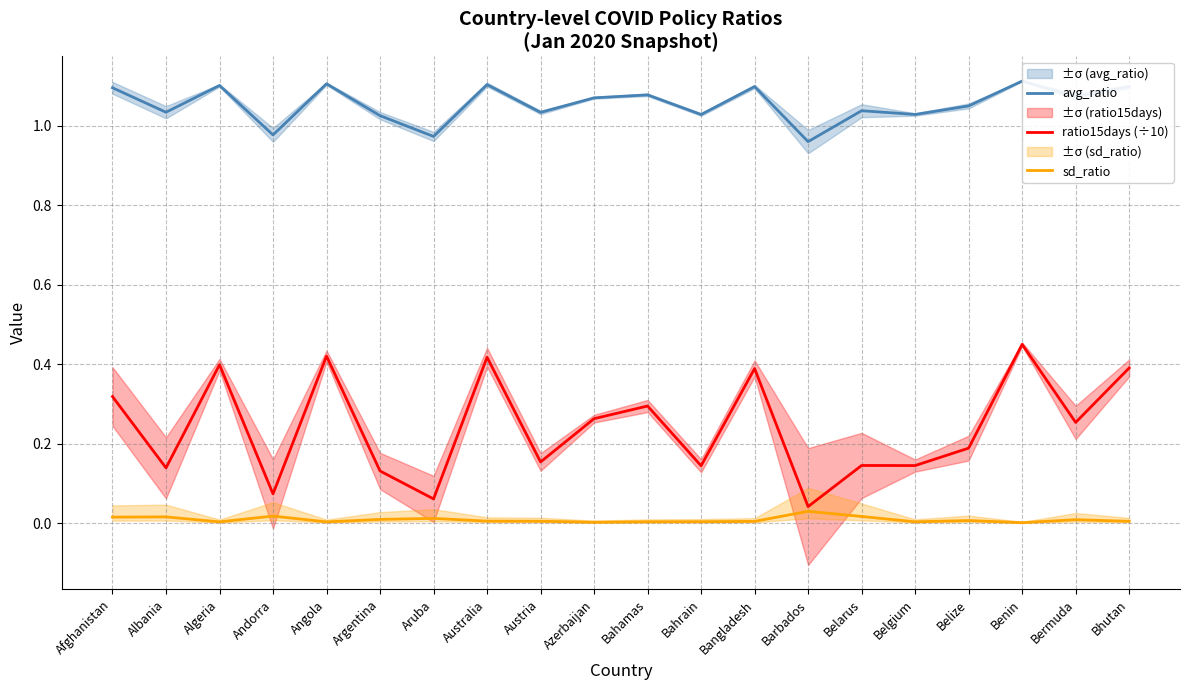

What is the label of the 4th point from the left?

Andorra